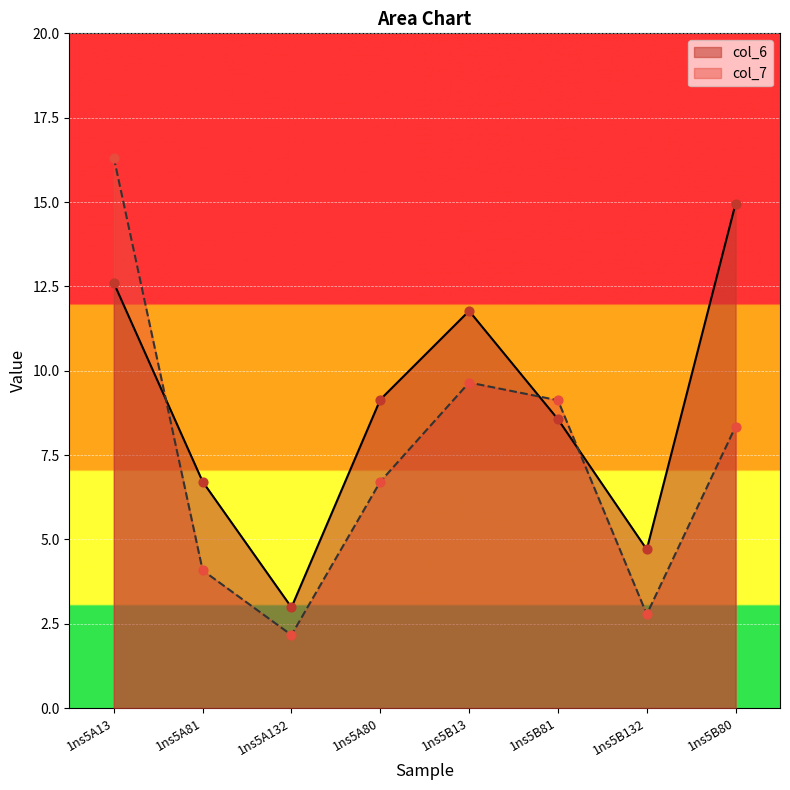

At how many categories does at least one series exceed 5?

6